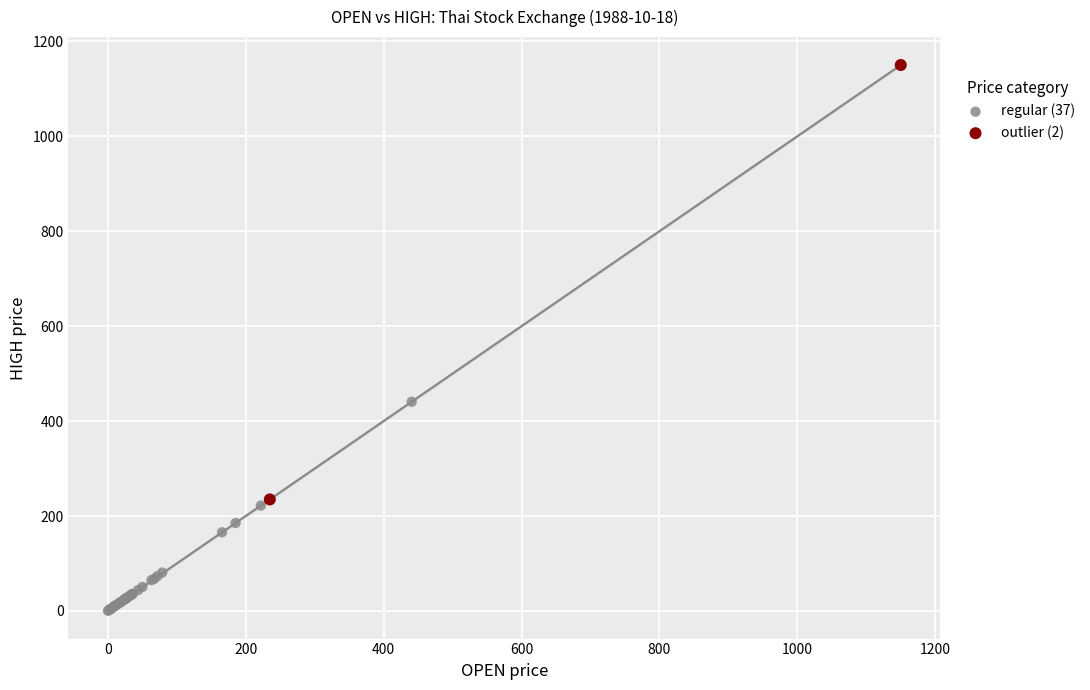

What are all the series names shown in the legend?

regular (37), outlier (2)